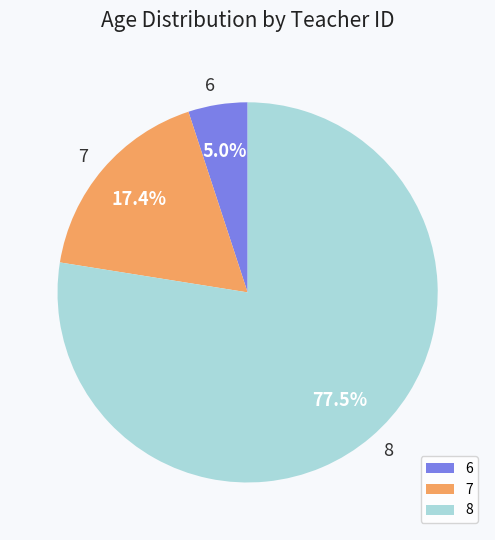

Is there a majority slice in this chart?

Yes